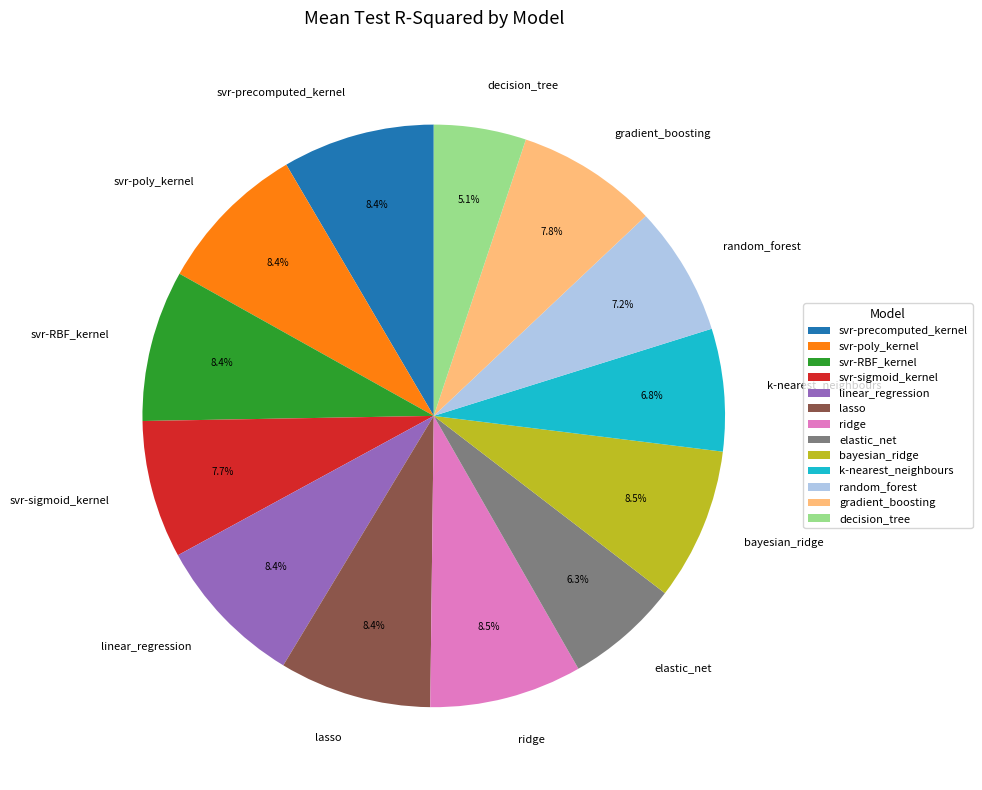

Combined, do decision_tree and k-nearest_neighbours account for over 50%?

No